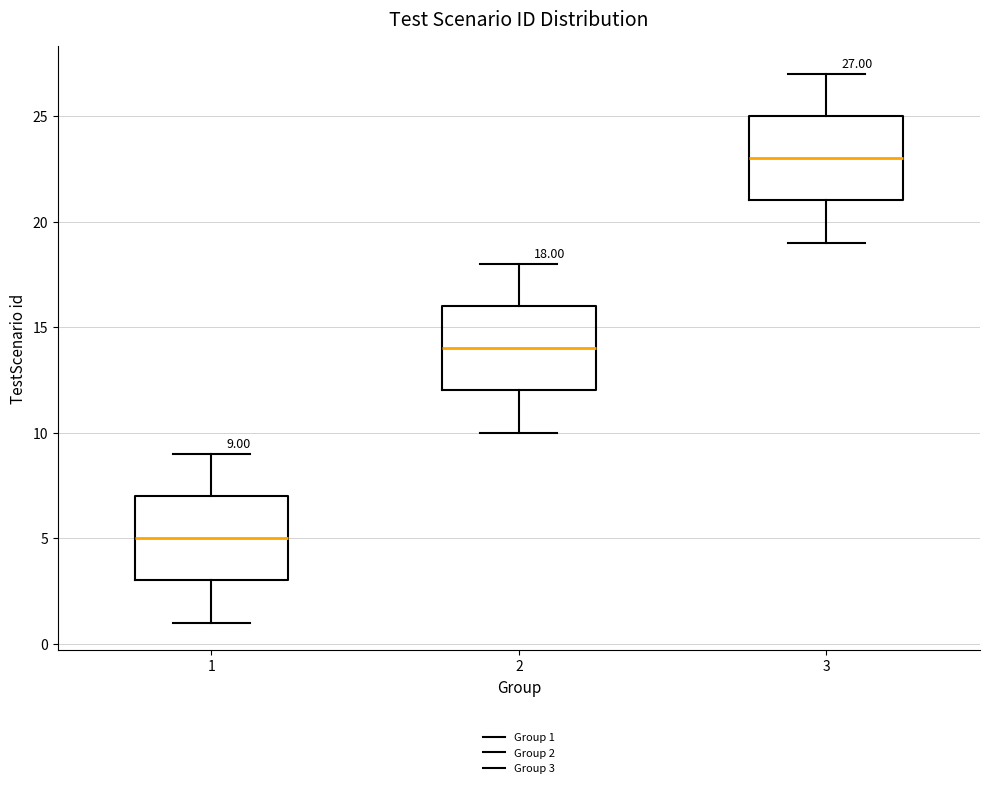

Which box's median line is the highest?

3